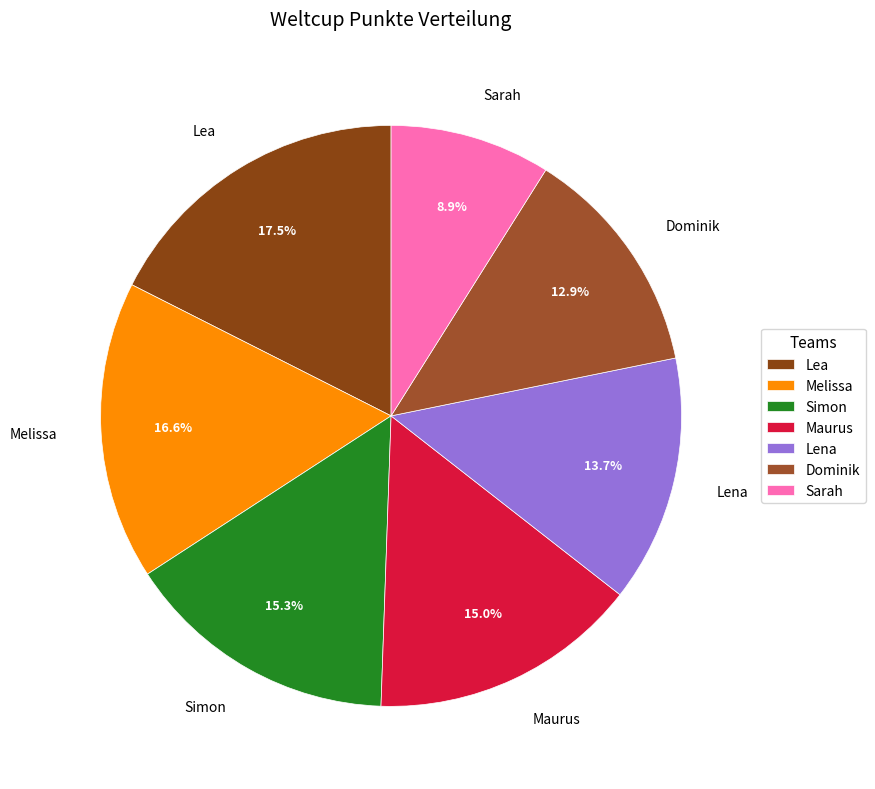

How many segments does this pie chart have?

7